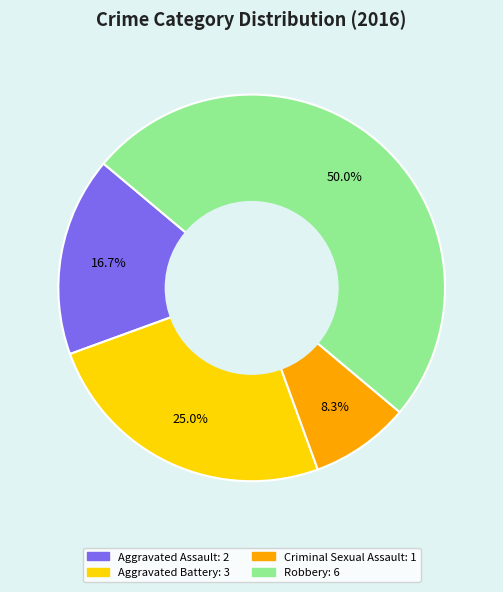

Does Aggravated Assault account for over 50% of the chart?

No